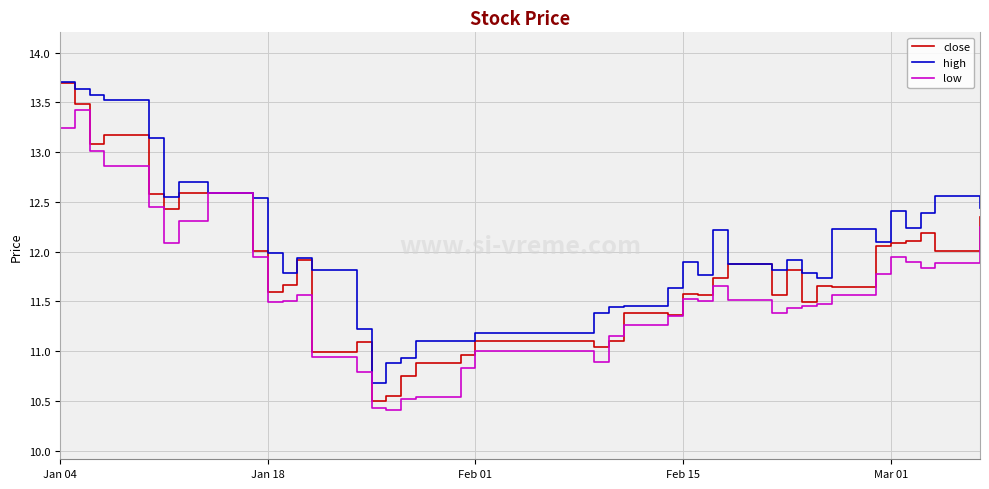

What is the smallest value displayed?

10.4